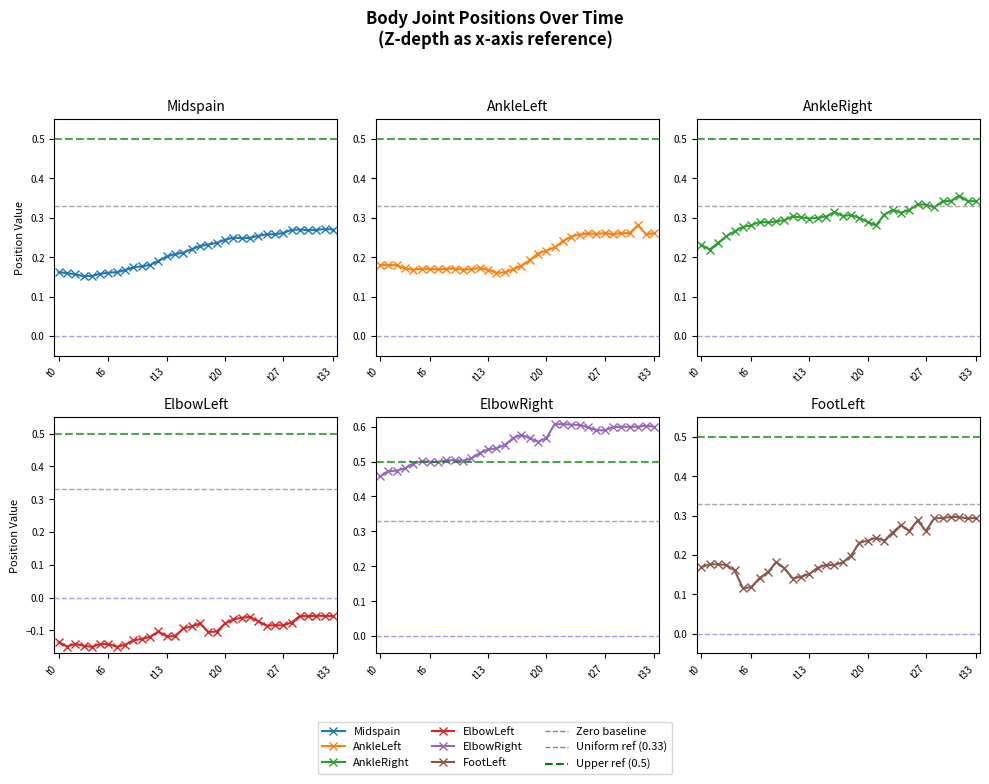

Which series ends up on top after the final intersection of FootLeft and Midspain?

FootLeft